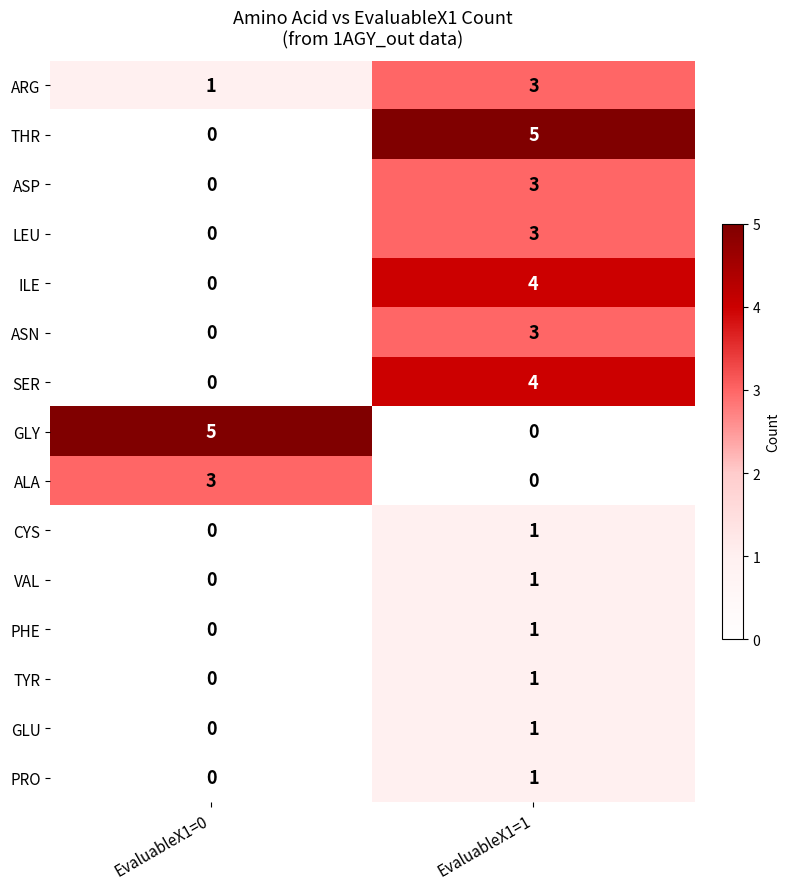

The ASP series shows 0 at EvaluableX1=0. True or false?

True